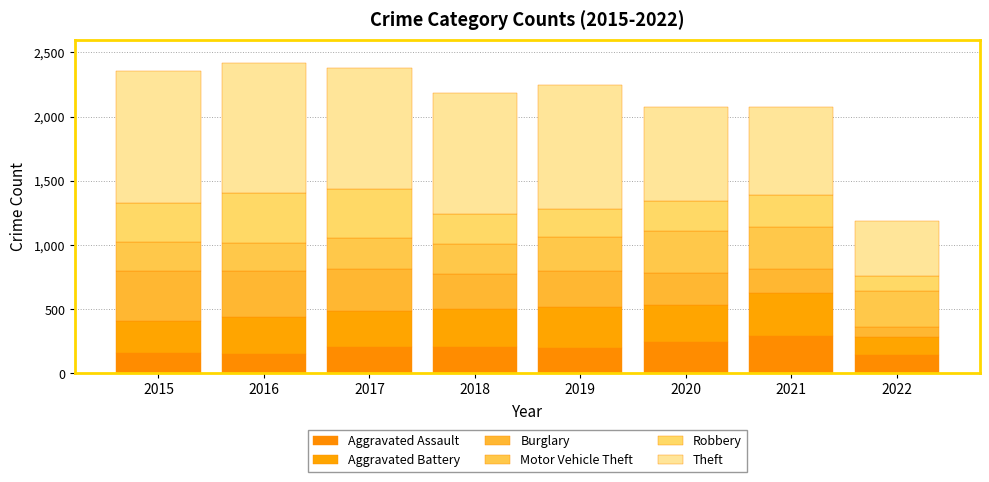

How many distinct data groups are displayed?

6